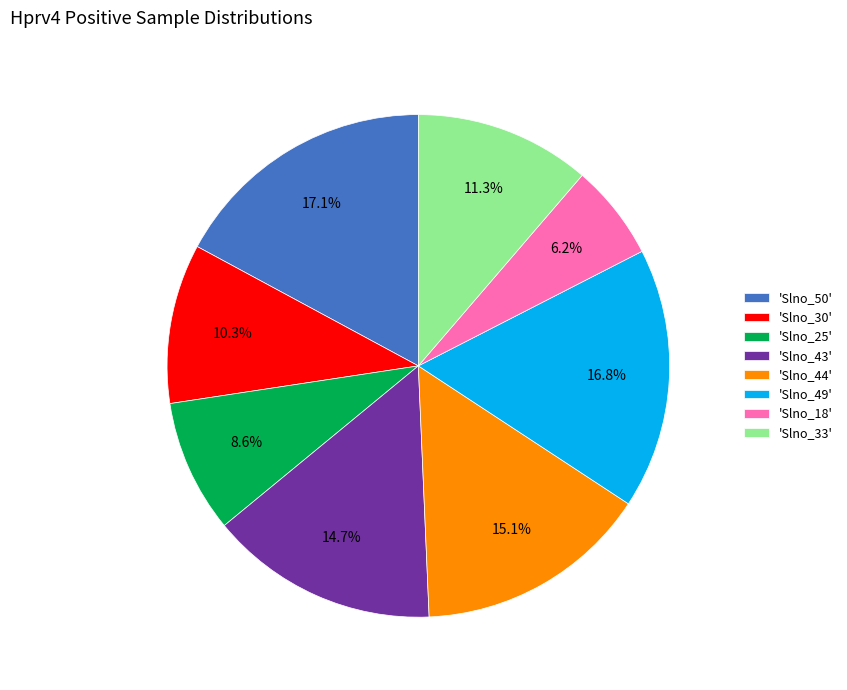

Is there a majority slice in this chart?

No